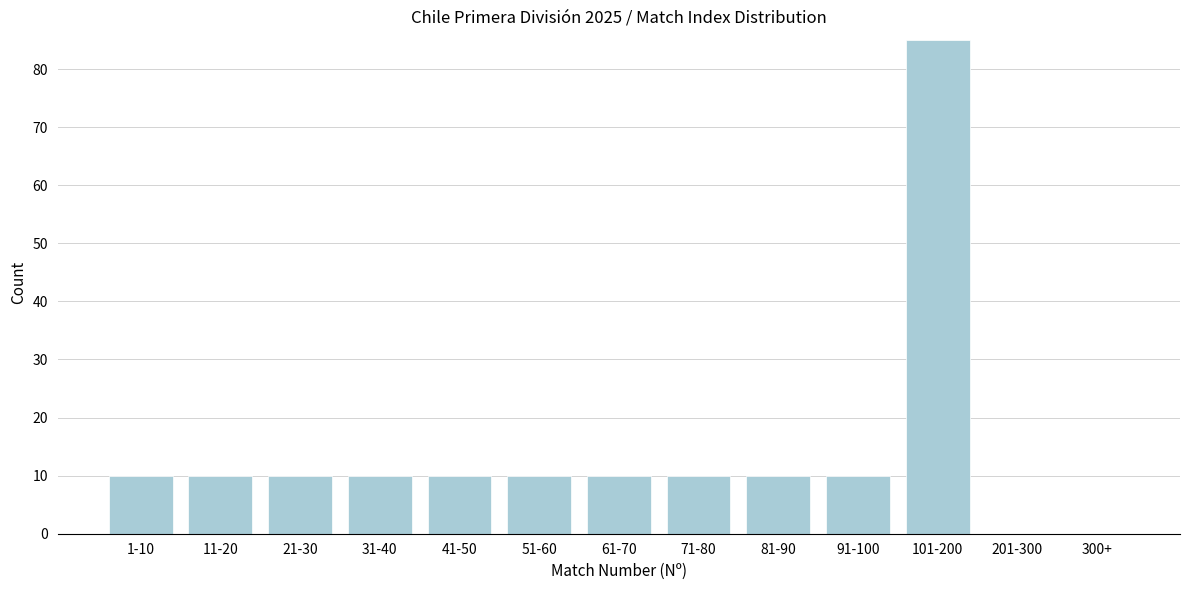

Reading right to left, list all the values displayed in this chart.

300+=0	201-300=0	101-200=85	91-100=10	81-90=10	71-80=10	61-70=10	51-60=10	41-50=10	31-40=10	21-30=10	11-20=10	1-10=10